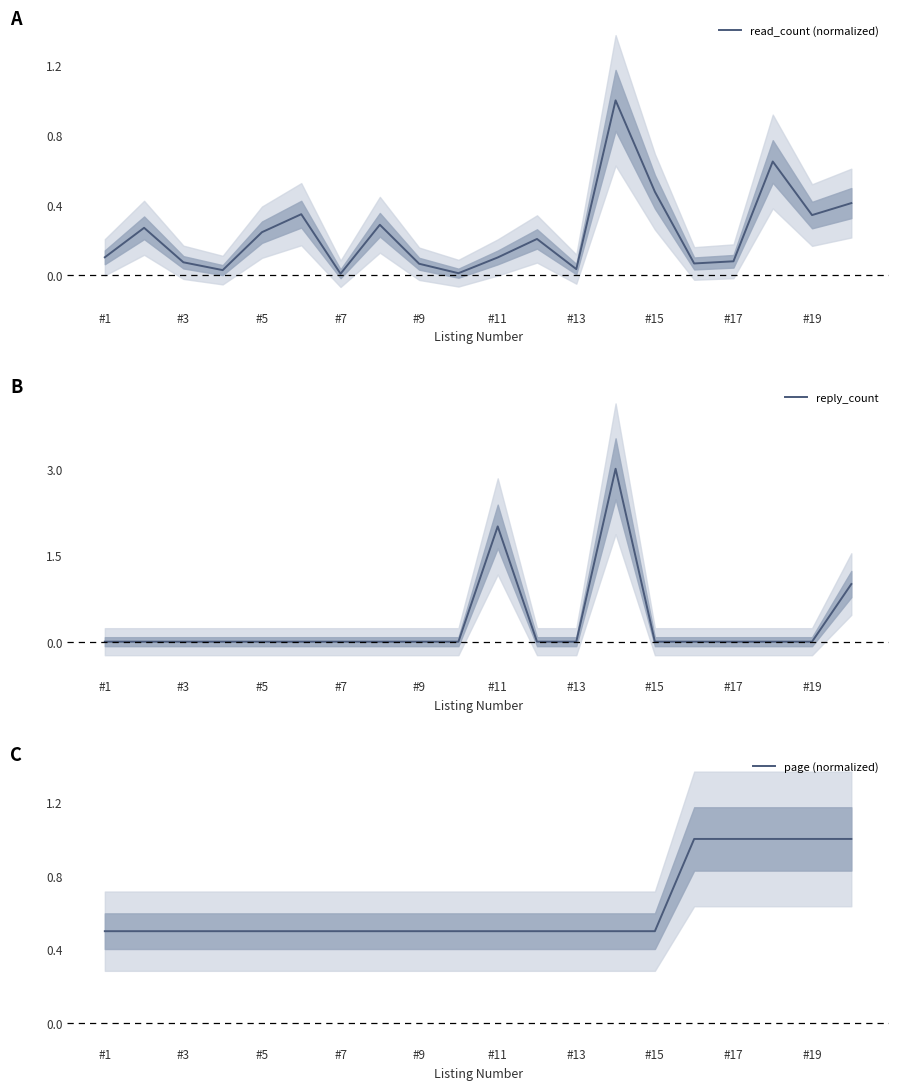

The value of reply_count at #15 is 0. True or false?

True